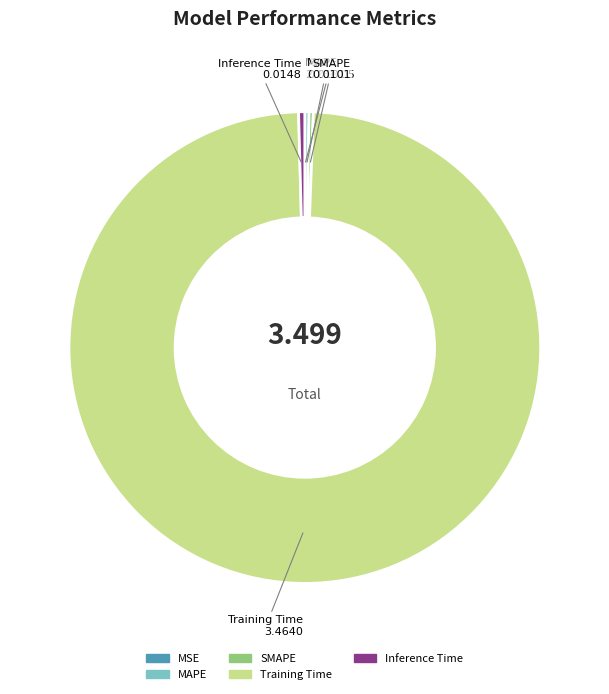

What is the majority slice?

Training Time